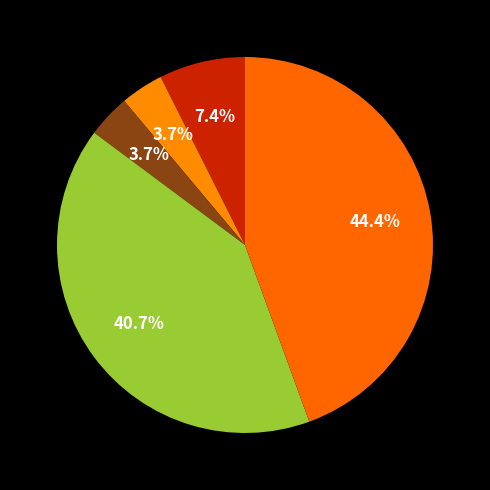

To the nearest percent, what is the average slice percentage?

20%